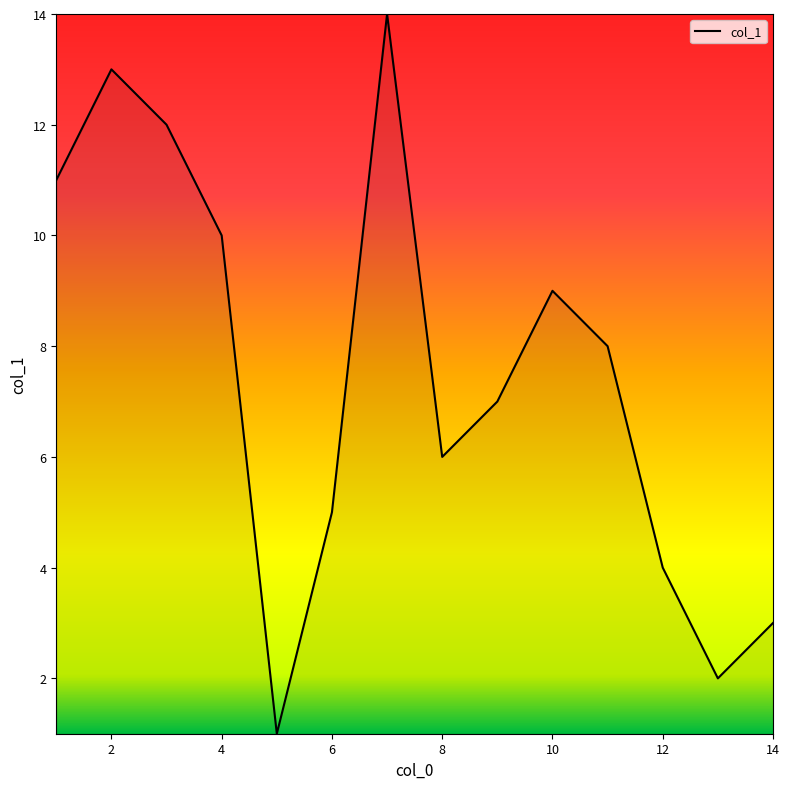

What is the difference between the maximum and minimum values?

13